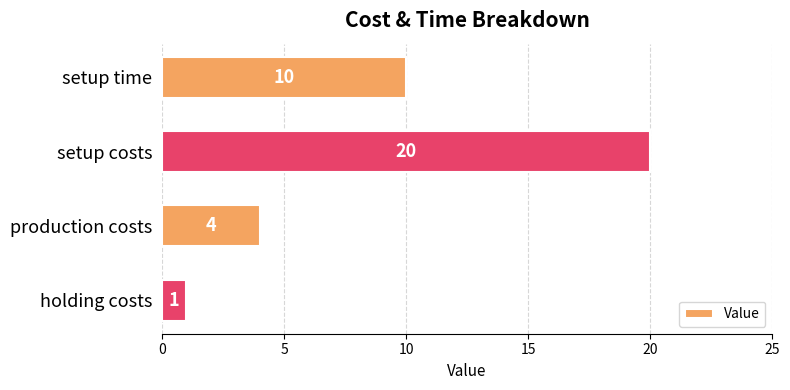

Where is the data nearest to the value 10?

setup time